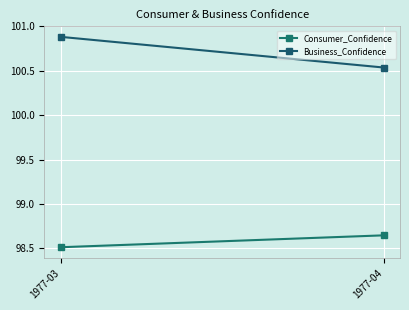

At 1977-04, list the series in order from smallest to largest.

Consumer_Confidence, Business_Confidence